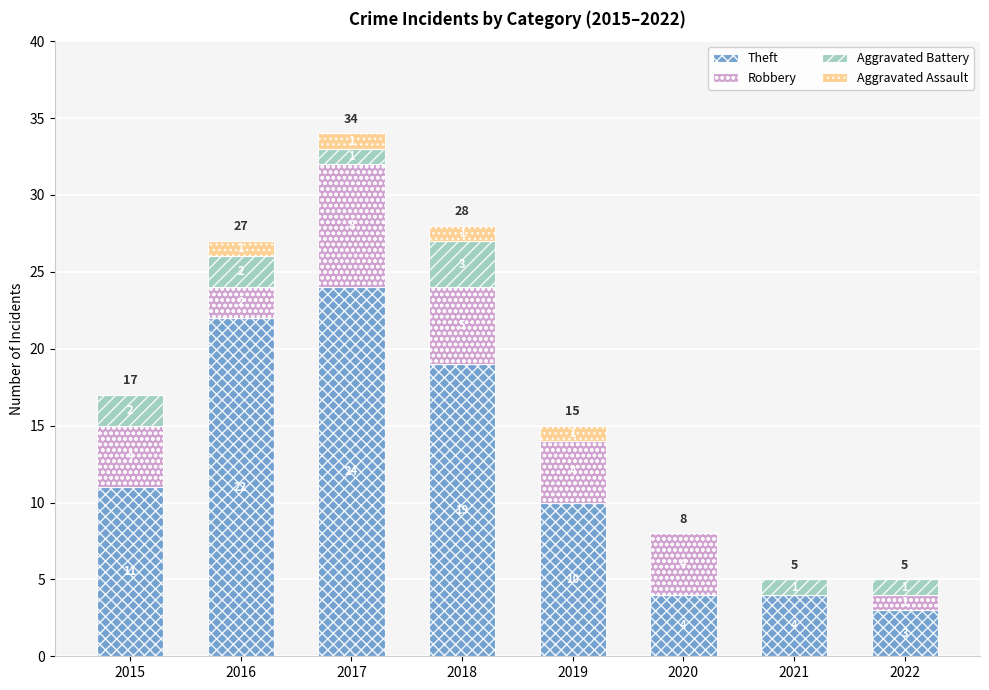

Are the bars grouped side by side (vs. stacked)?

No